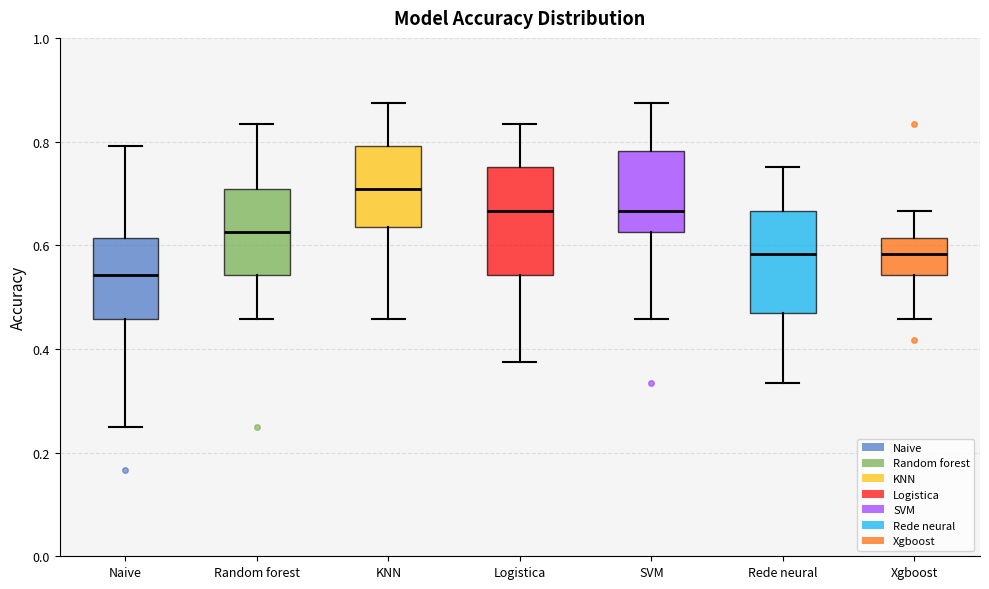

Which box's median line is the highest?

KNN